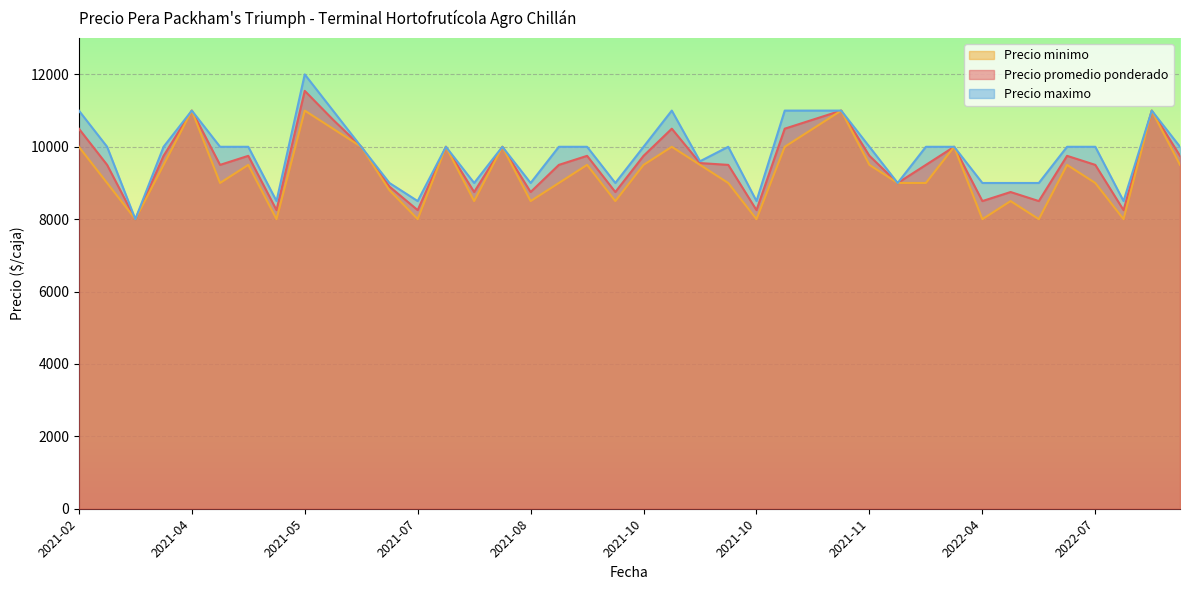

Is it true that Precio minimo equals 9000 at 2021-04?

True